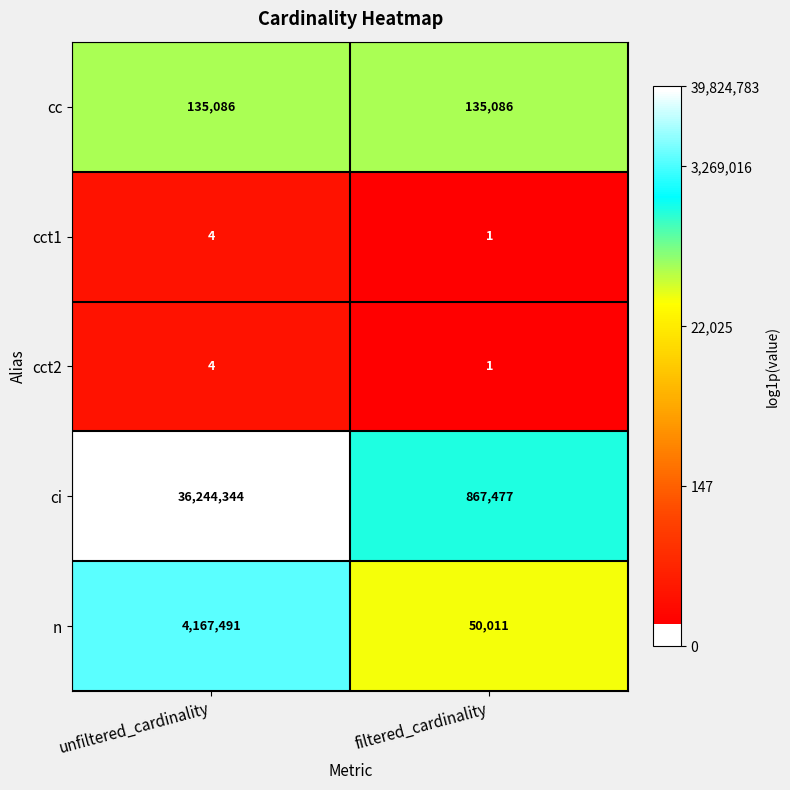

Where is cct1 nearest to the value 2?

filtered_cardinality